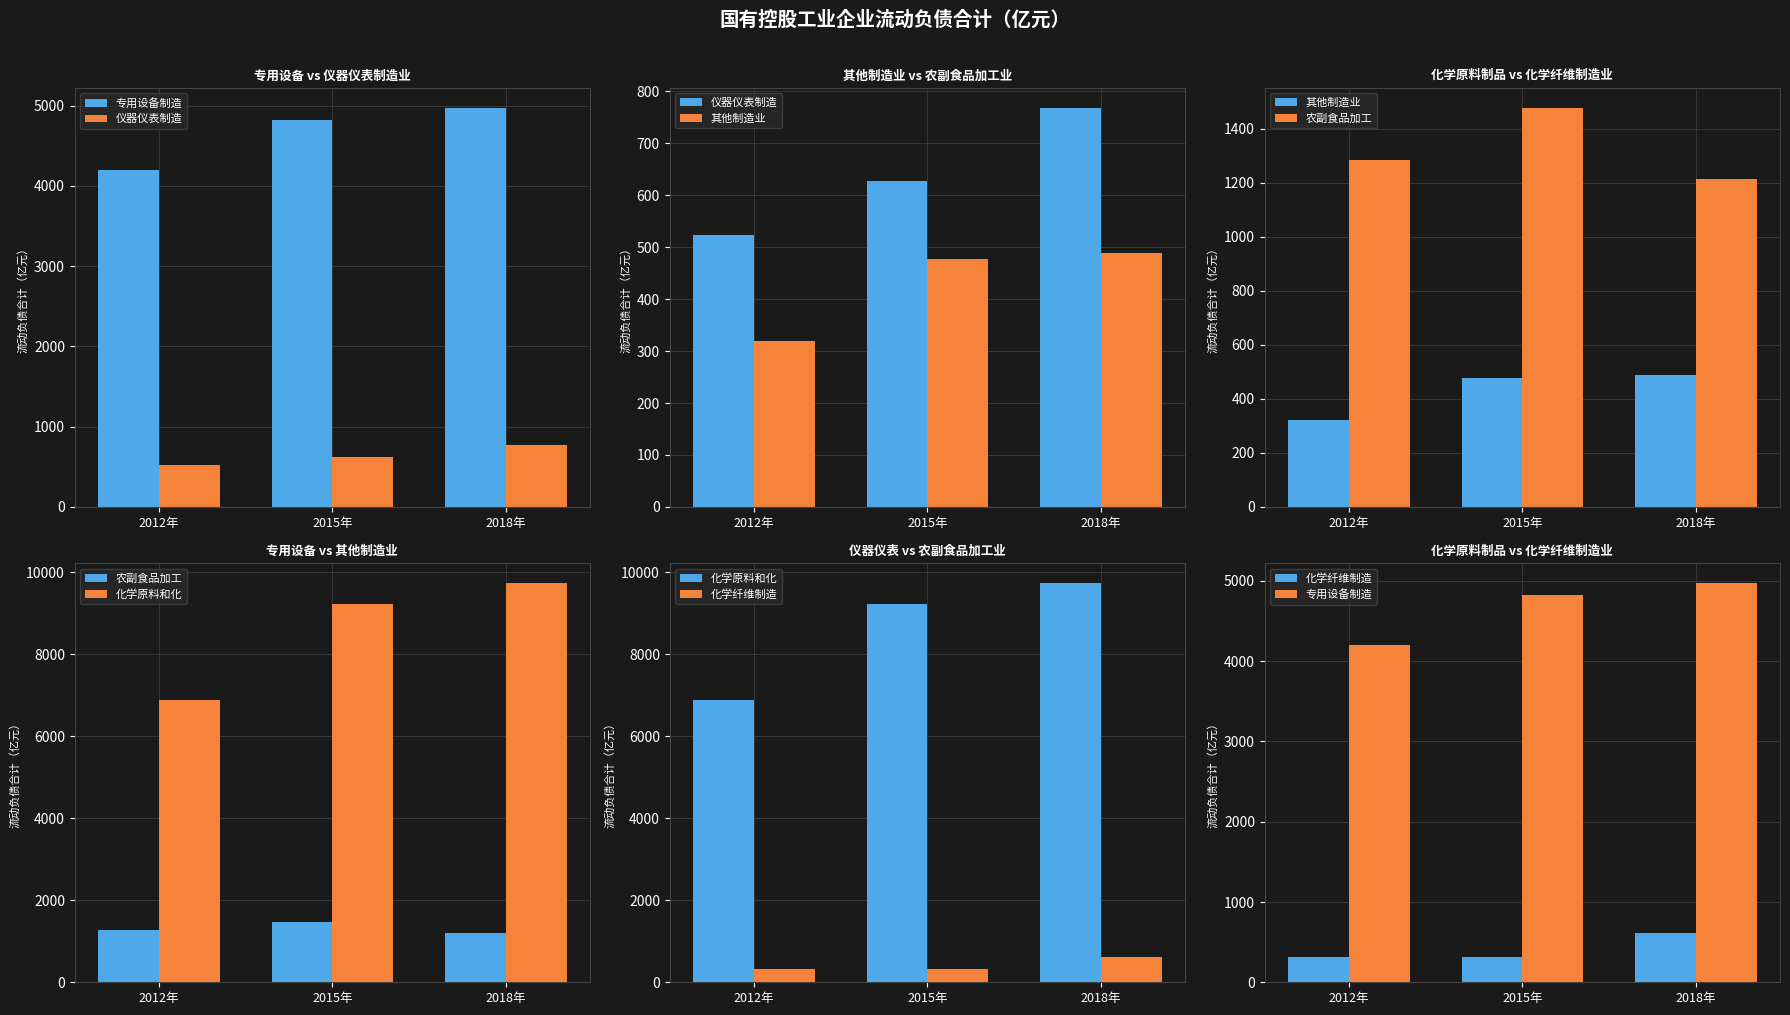

What position from the right is 2015年?

2